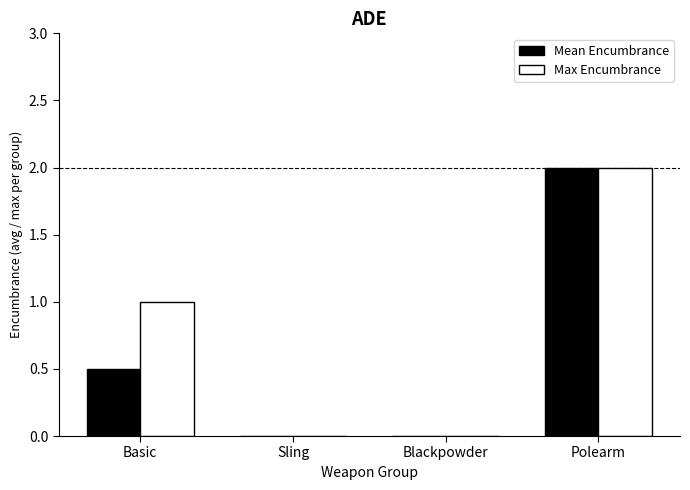

What is the total value across all series at Polearm?

4.0